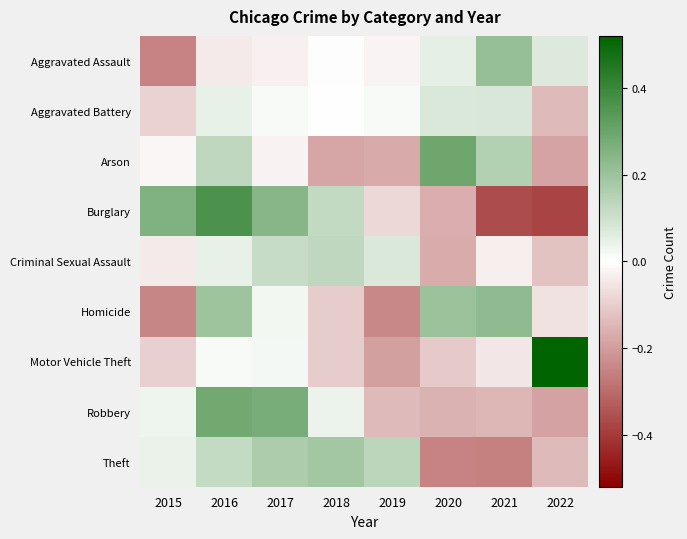

Between 2016 and 2017, which is larger?

2017